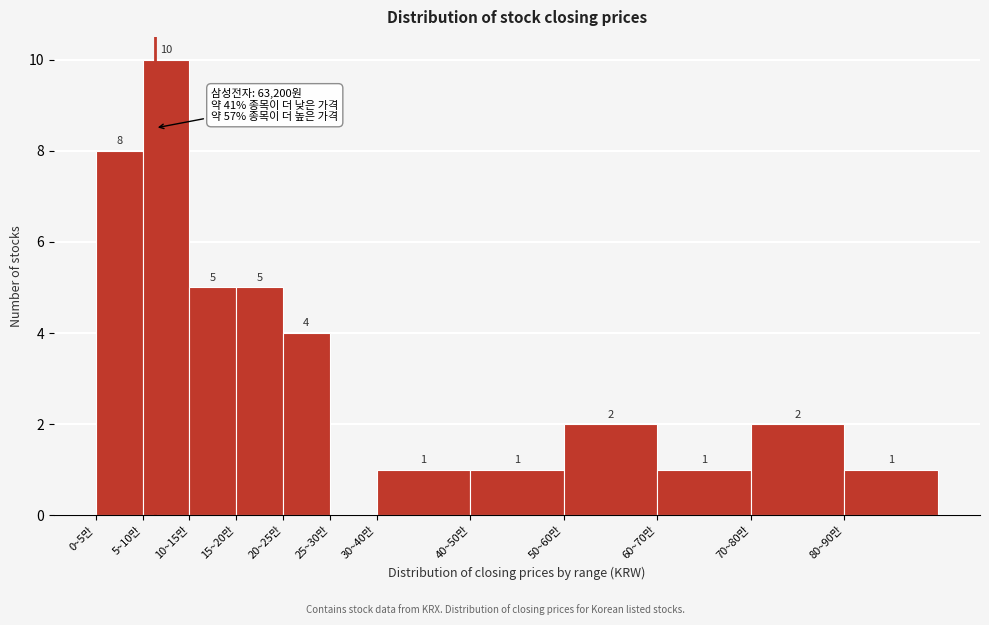

Reading left to right, transcribe all the data shown in this chart.

0~5만=8	5~10만=10	10~15만=5	15~20만=5	20~25만=4	25~30만=0	30~40만=1	40~50만=1	50~60만=2	60~70만=1	70~80만=2	80~90만=1